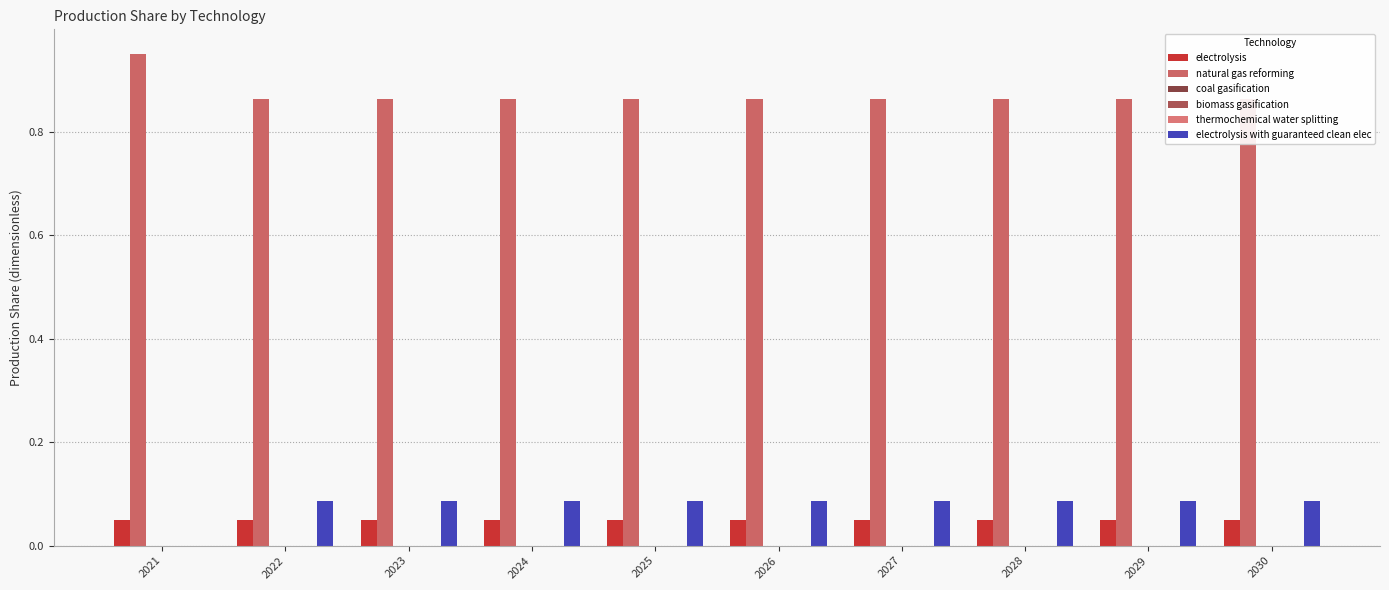

Which category has the highest value across all series?

2021